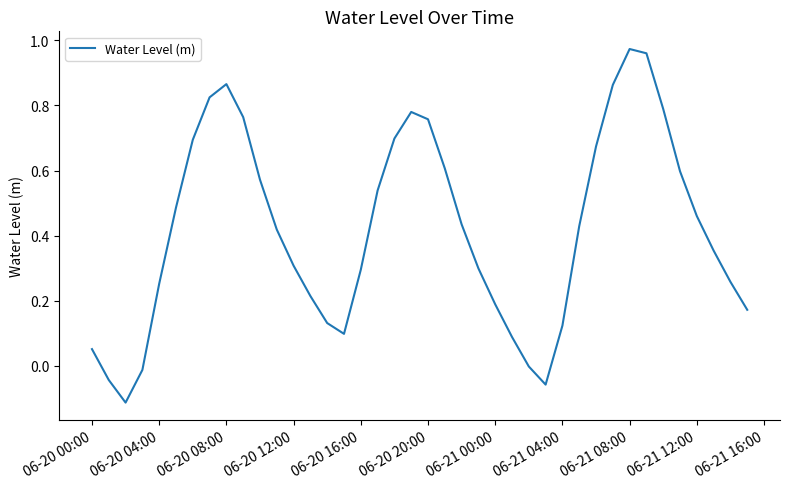

What is the difference between the maximum and minimum values?

1.1